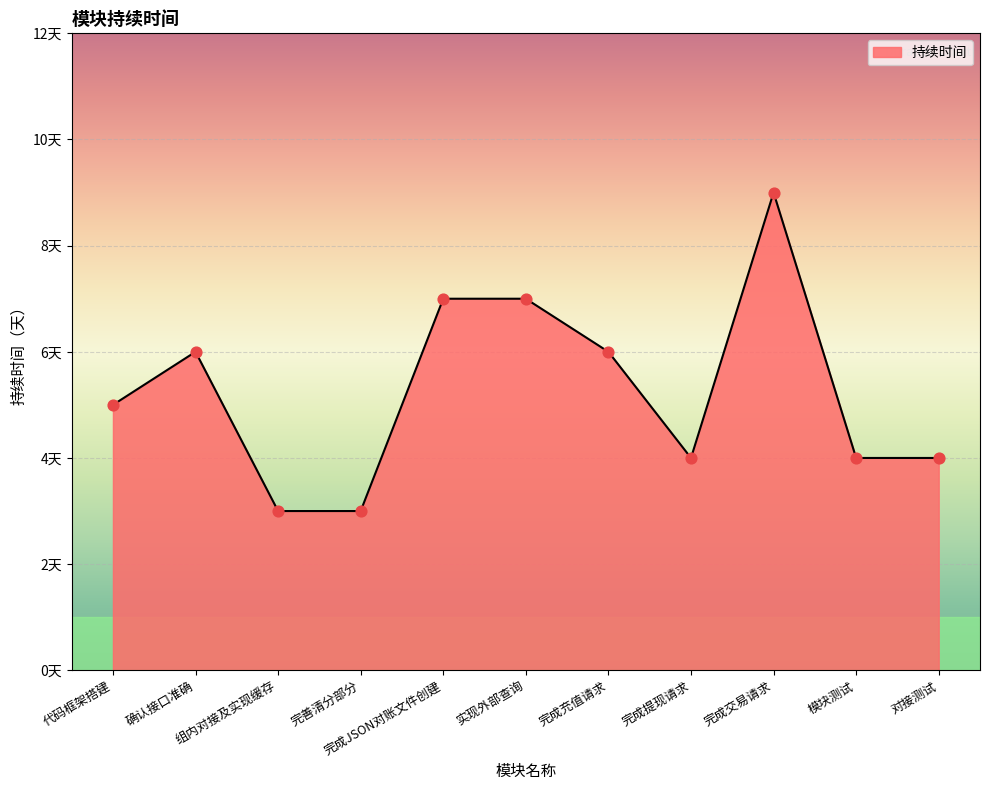

Approximately how many times larger is the value at 完成交易请求 compared to 对接测试?

2.2